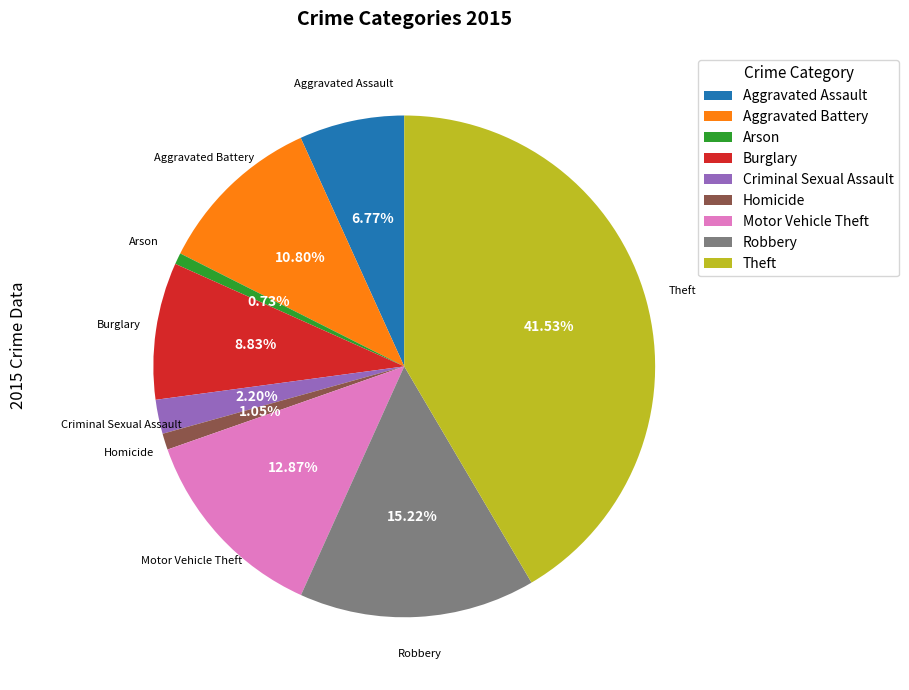

To the nearest percent, what is the average slice percentage?

11%